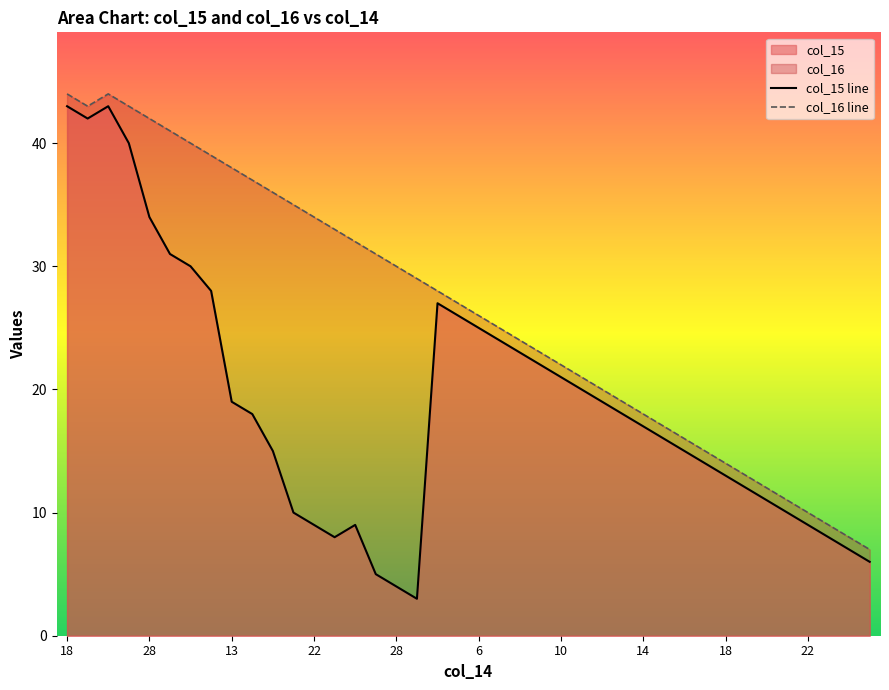

What is the lowest value of the col_16 line series?

7